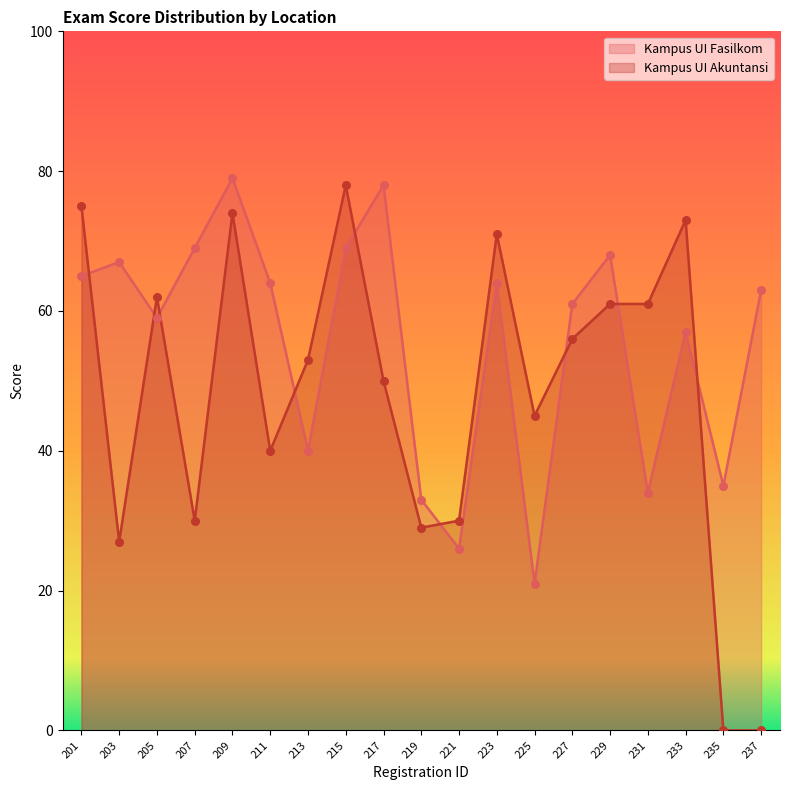

Which series reaches the minimum Y coordinate?

Kampus UI Akuntansi